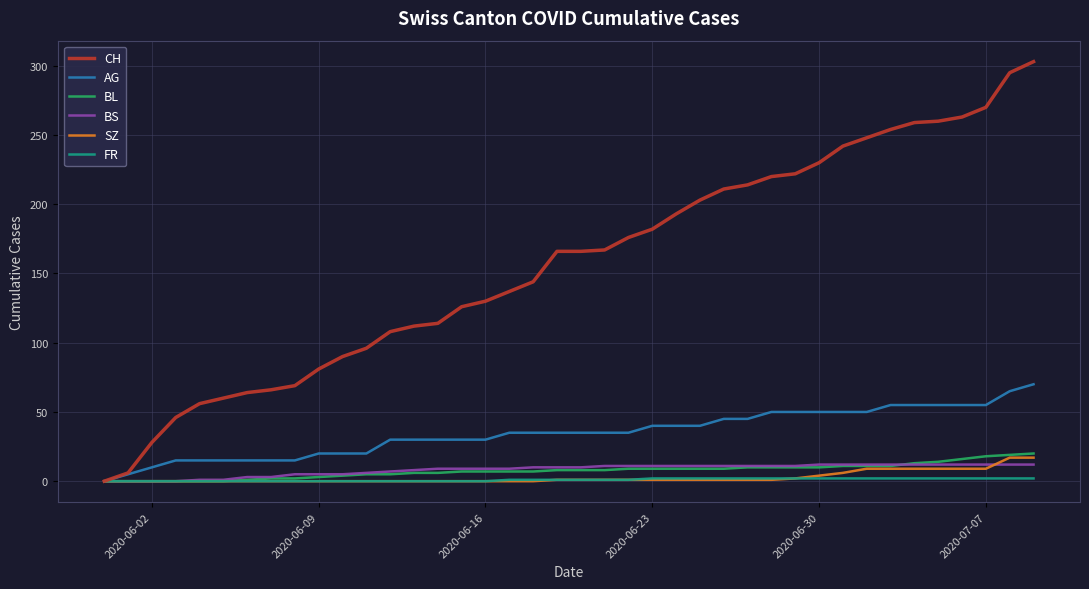

What is the maximum value for FR?

2